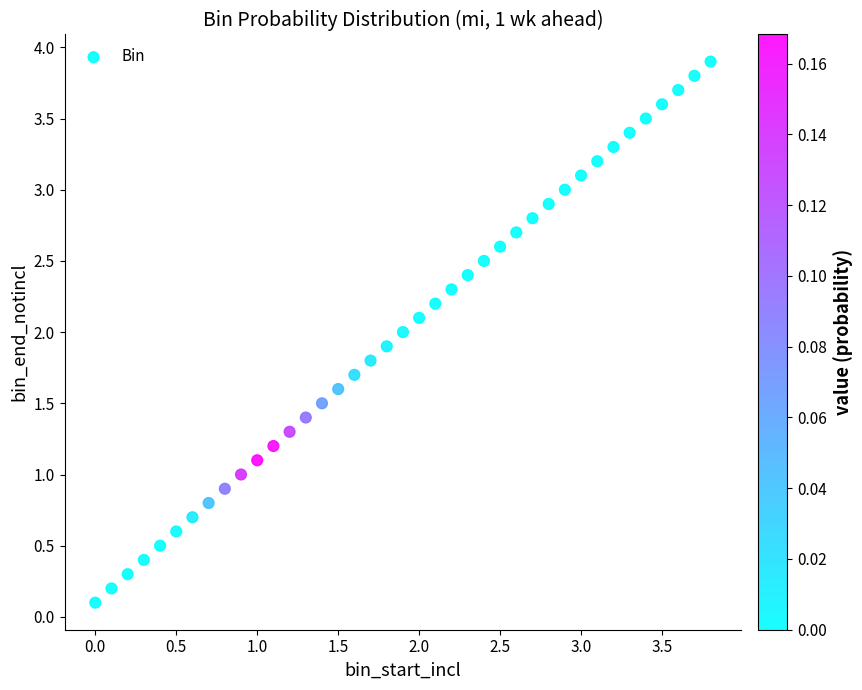

What is the range of Y values (max minus min)?

3.8